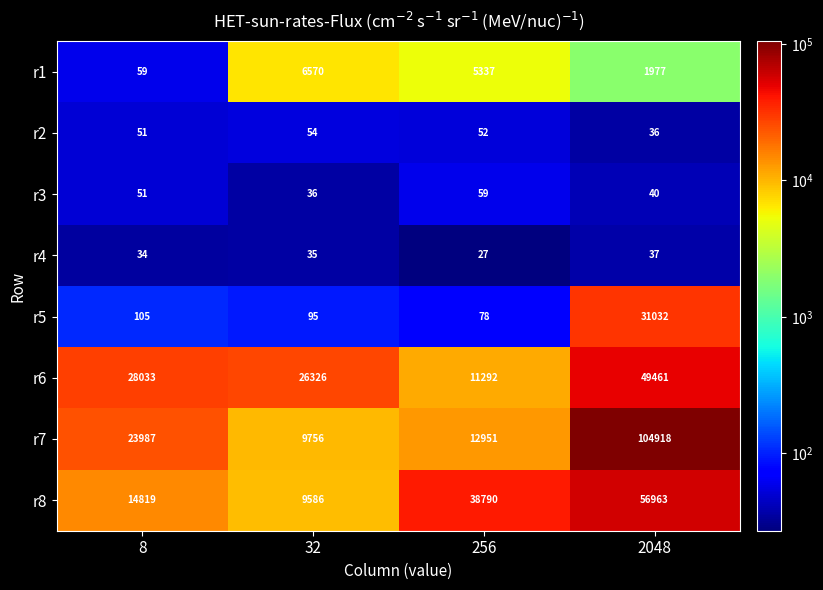

What is the sum of the r8 values at 2048 and 8?

71782